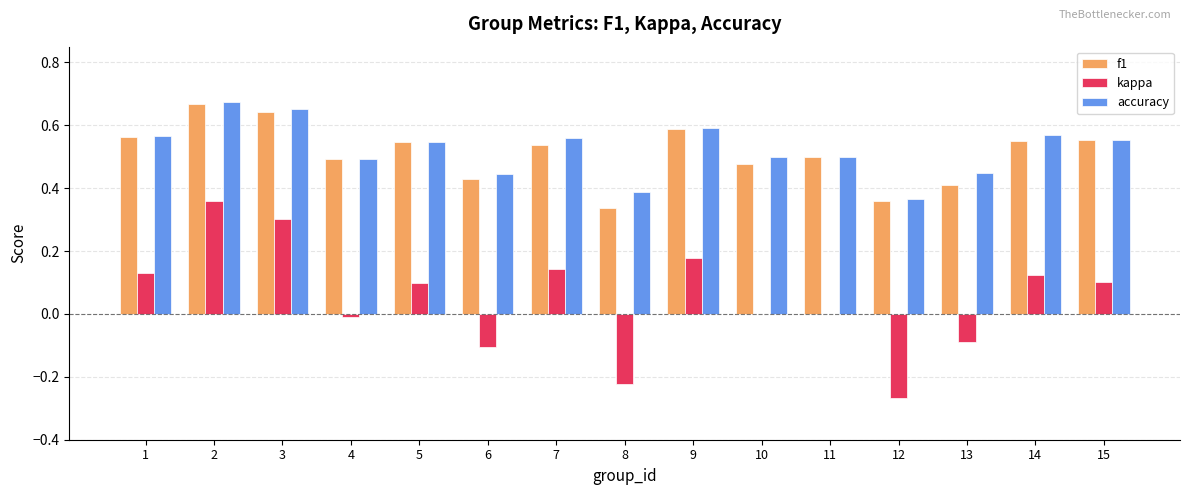

How many series are shown in this chart?

3